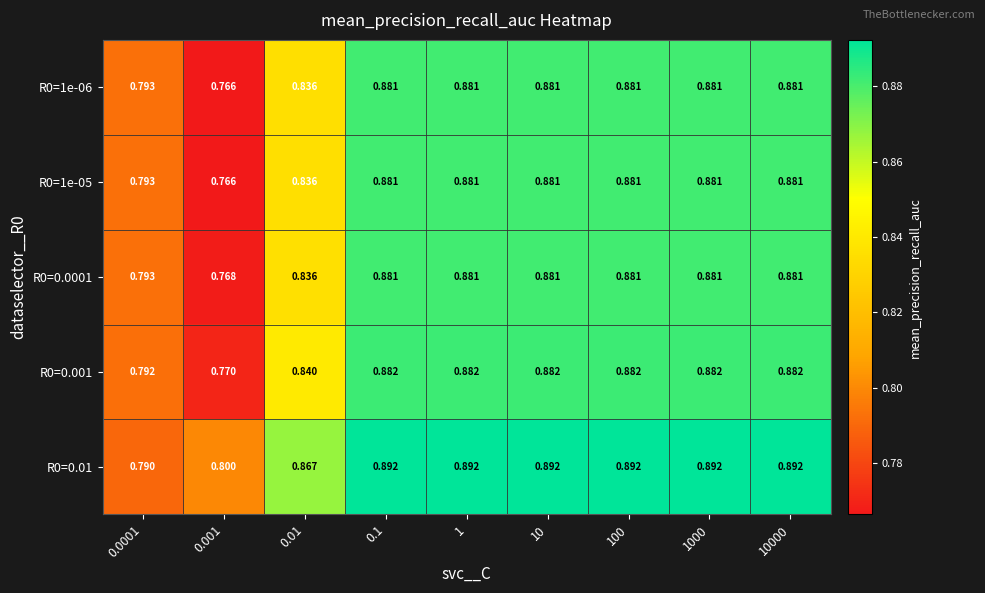

Is the value of R0=0.01 at 1 greater than the value of R0=0.001 at 0.001?

Yes